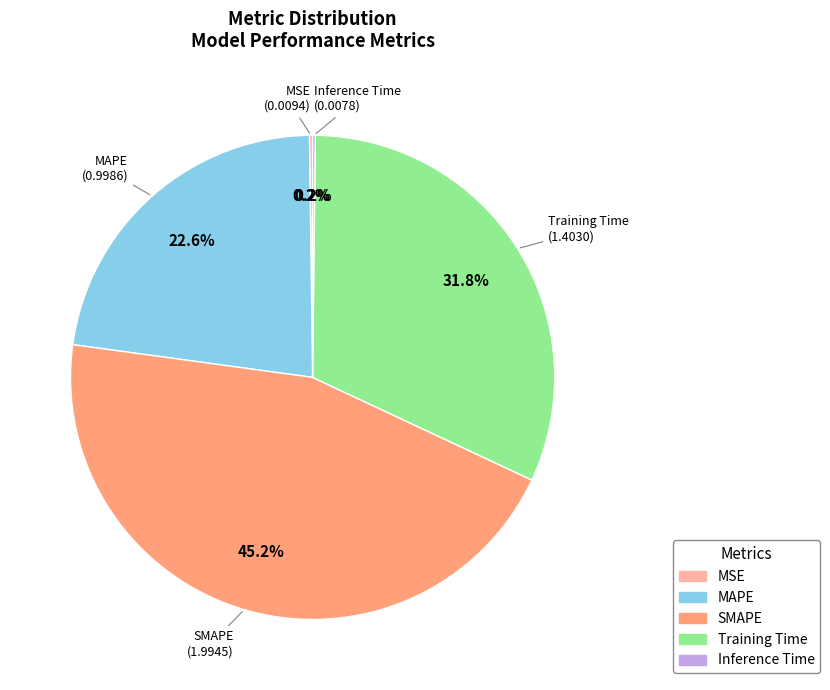

Which slice is the largest?

SMAPE